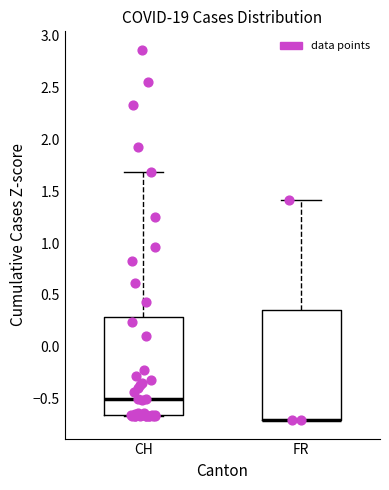

Reading left to right, transcribe this box plot: for each box, give where its median line is, the range the box spans, and where its two whiskers end, as read against the y-axis. The values are not printed on the chart, so give them approximately, as read against the axis.

CH: median -0.50, box -0.65 to 0.30, whiskers -0.65 to 1.70
FR: median -0.70 (drawn on the box's lower edge), box -0.70 to 0.35, whiskers -0.70 to 1.40